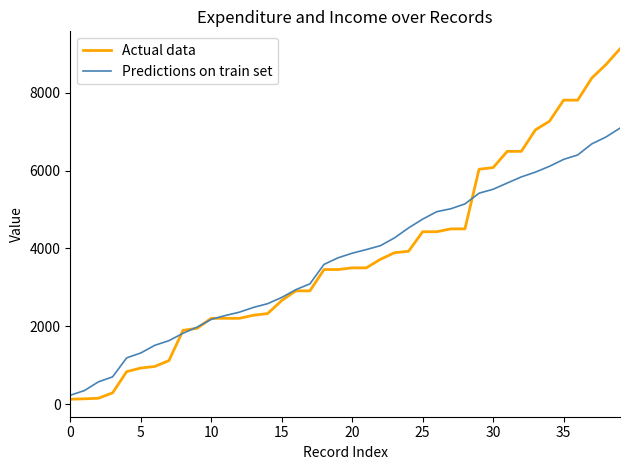

Rank the series by their maximum value, from highest to lowest.

Actual data, Predictions on train set